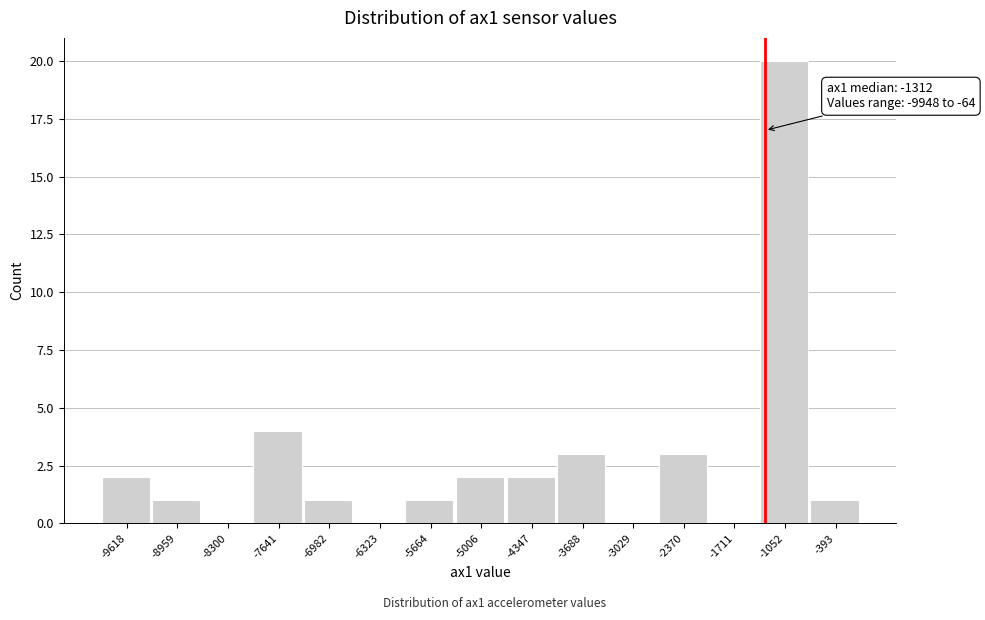

Which range on the x-axis has the tallest bar?

-1400 to -700